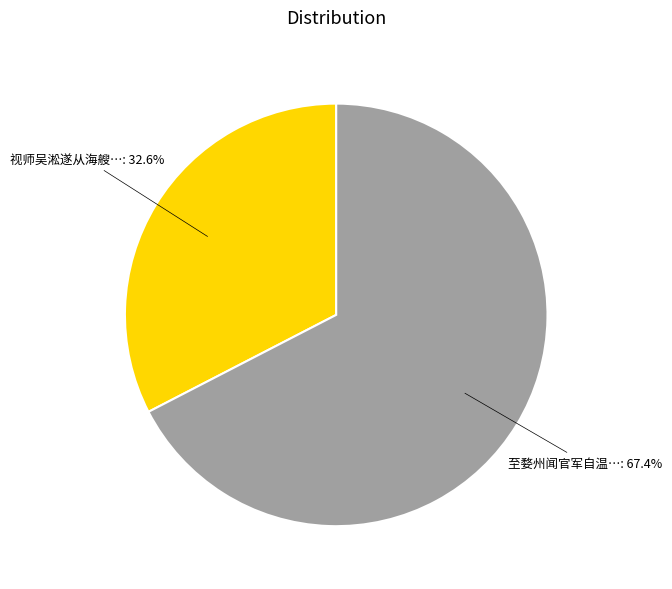

Count the number of slices in the pie.

2